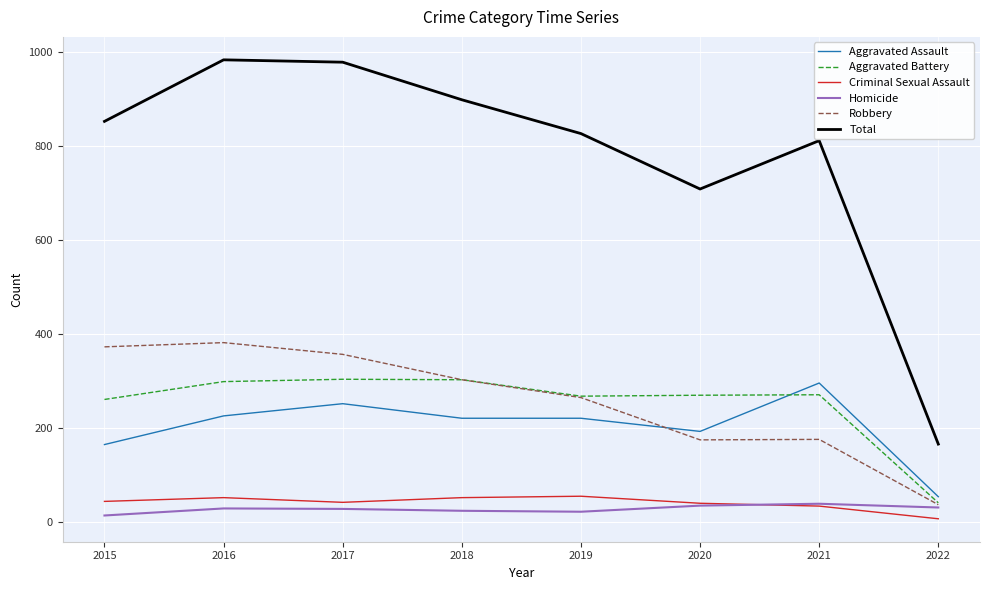

What is the average value of the Total series?

778